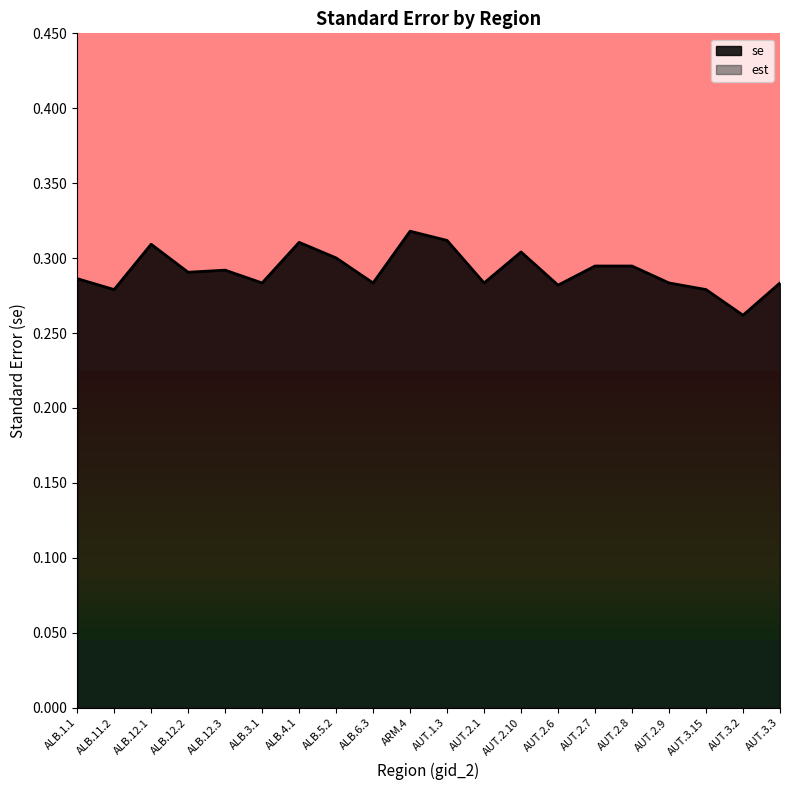

How many interior local peaks (higher than both neighbors) does the data have?

5